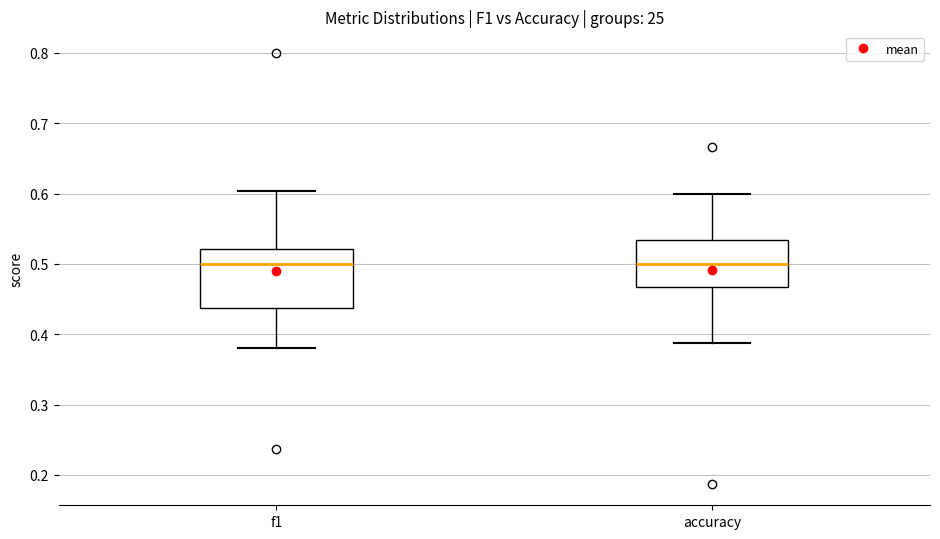

Which box is the tallest, from its lower edge to its upper edge?

f1